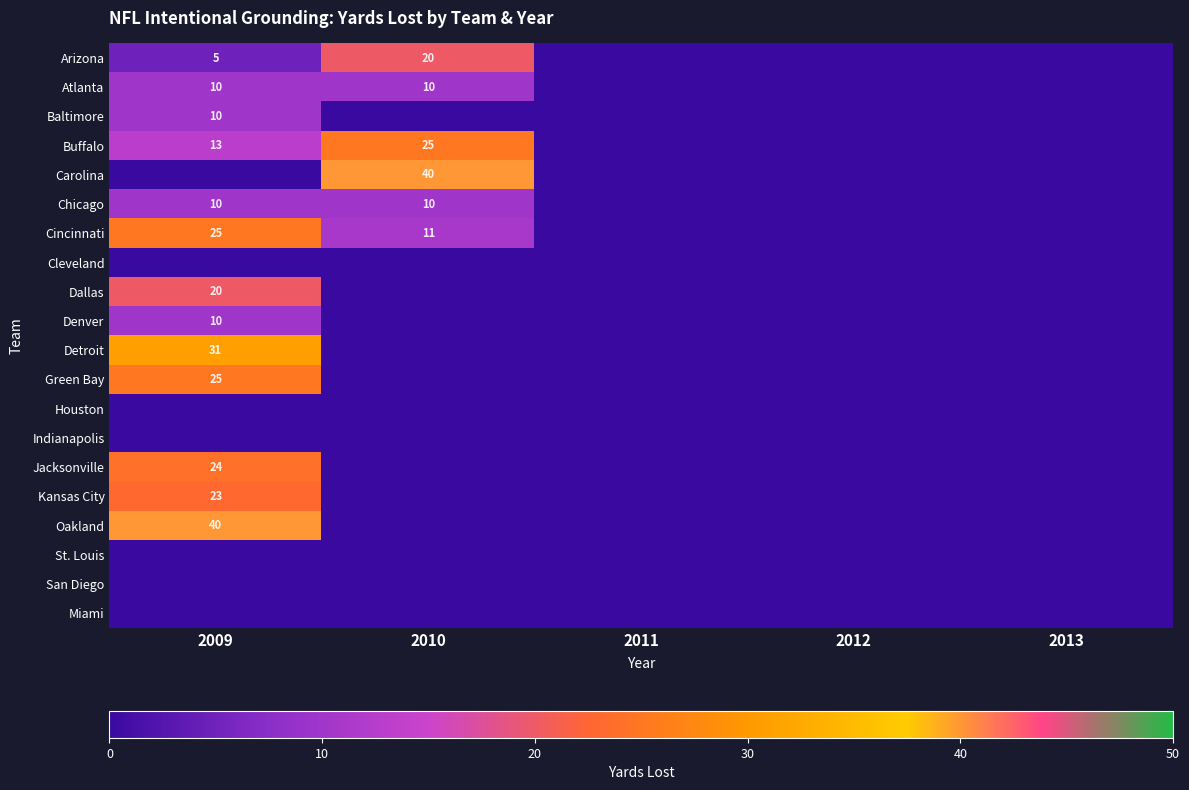

The value of Cincinnati at 2009 is 25. True or false?

True